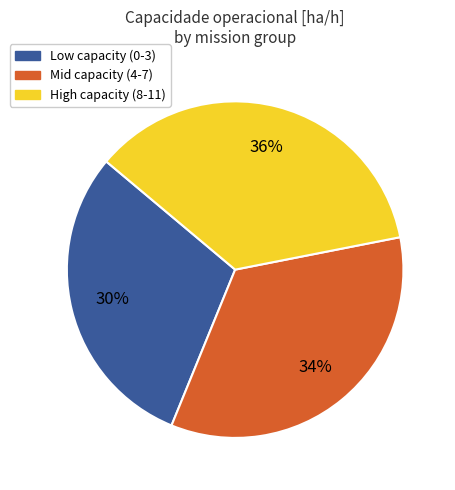

Do Mid capacity (4-7) and Low capacity (0-3) together represent more than half of the pie?

Yes